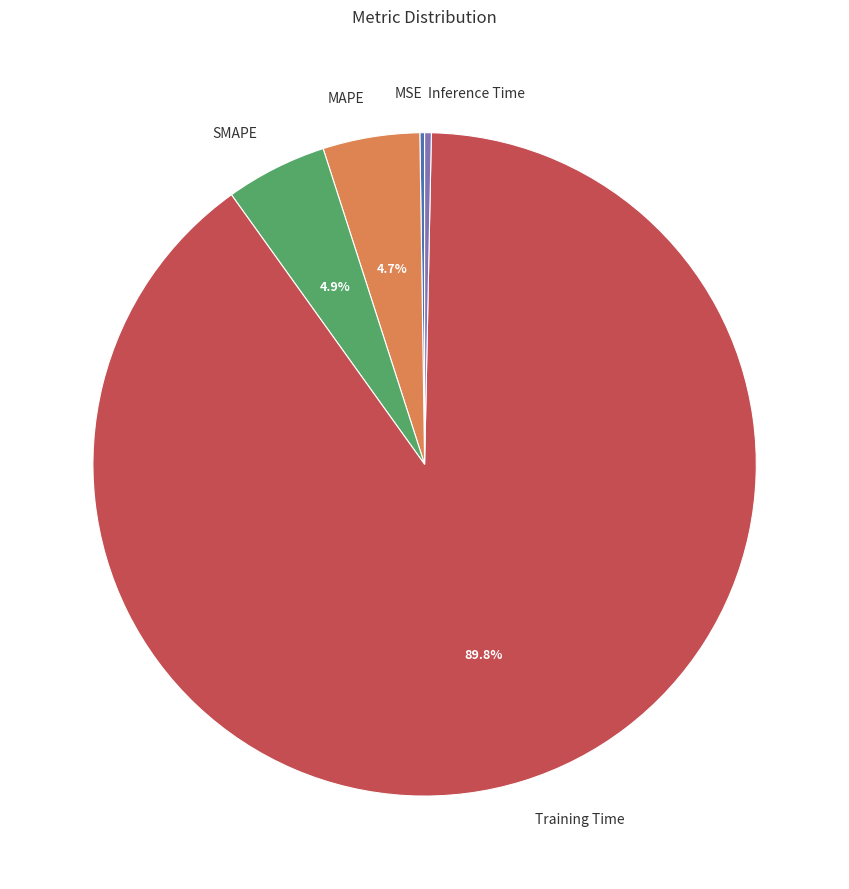

To the nearest percent, what portion does SMAPE represent?

5%